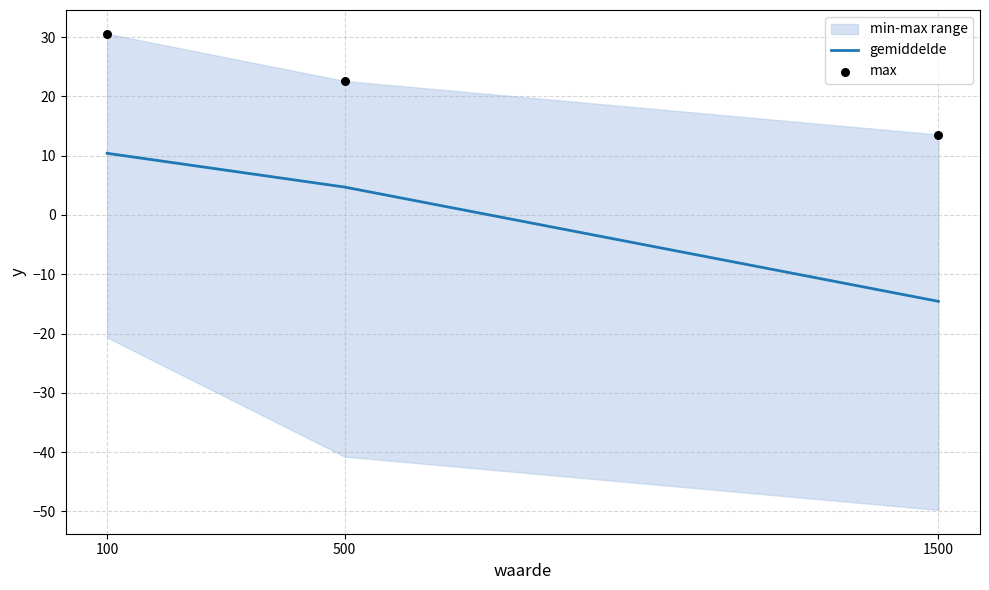

Which series contains the highest Y value?

max